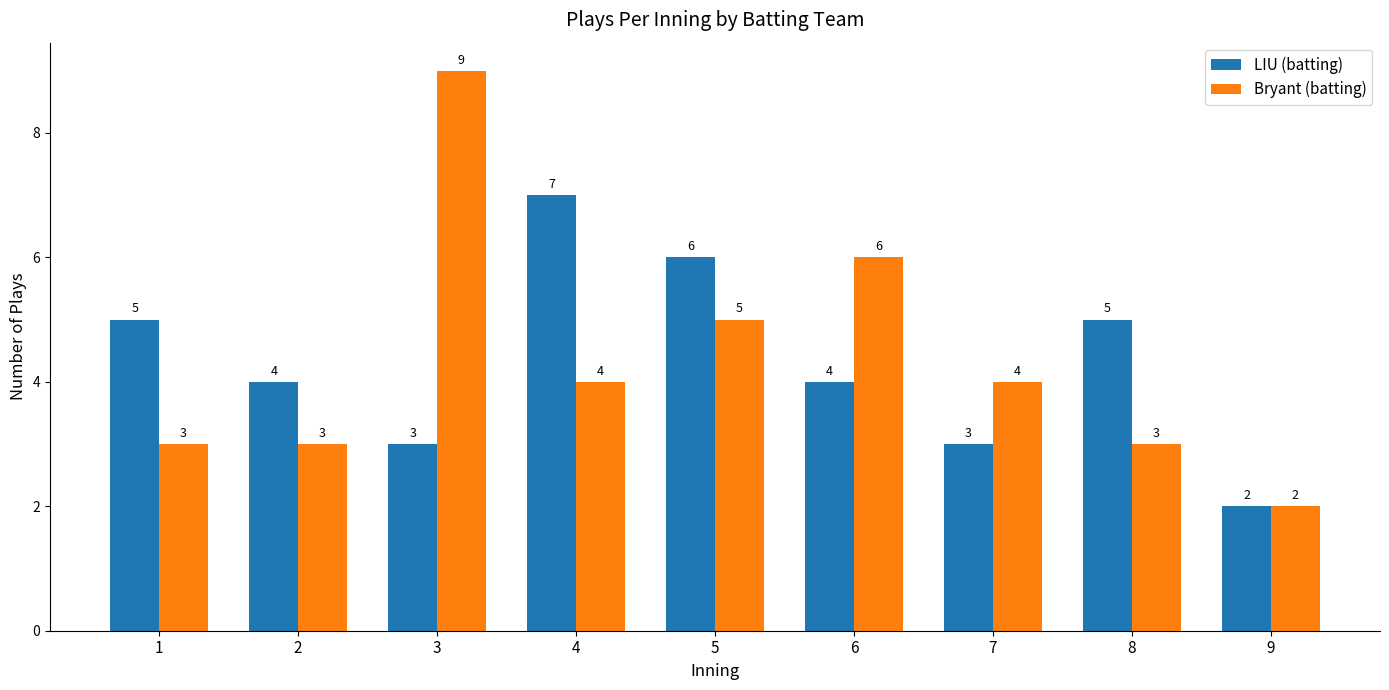

How many series are shown in this chart?

2